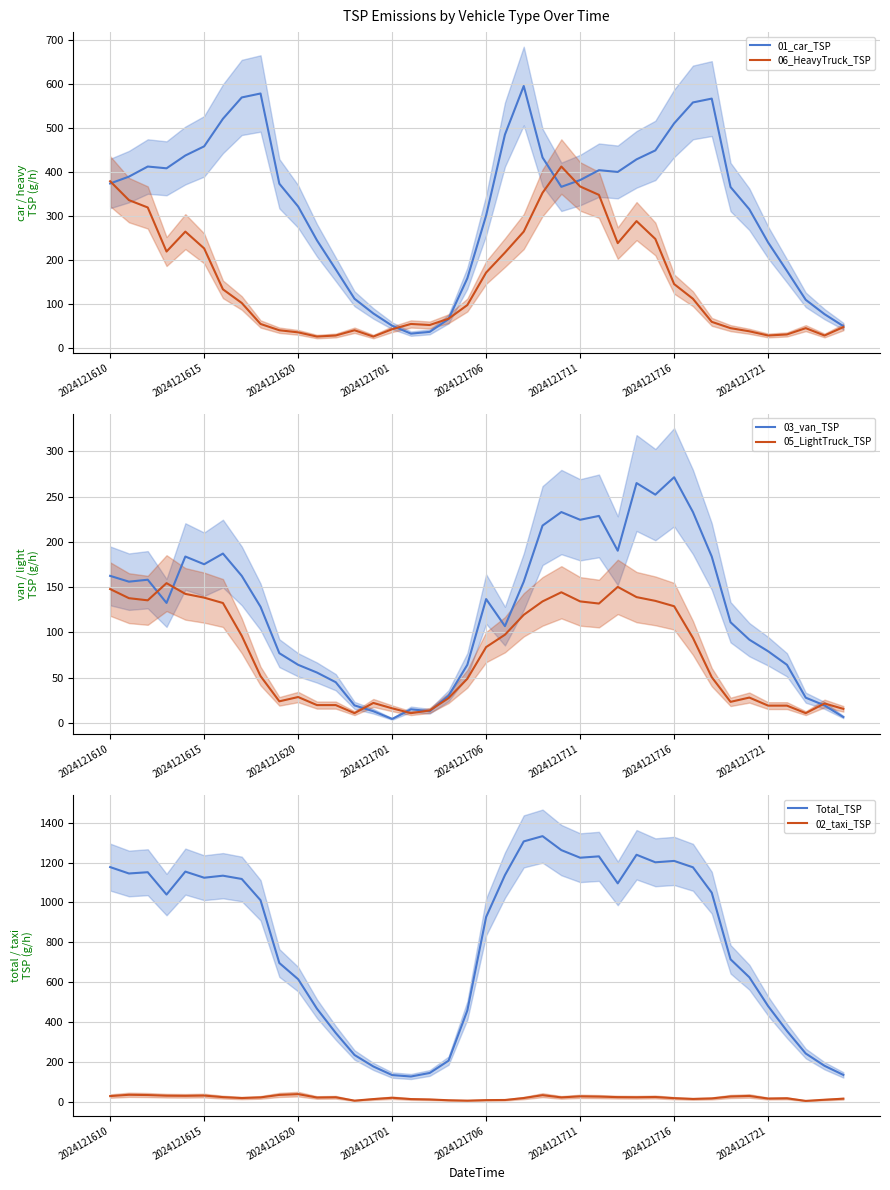

How many values in the Total_TSP series exceed 1039?

20